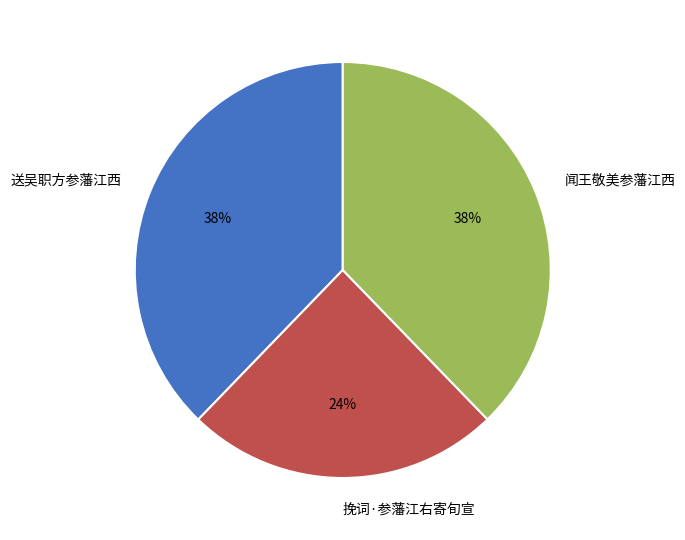

Which has a higher value, 挽词·参藩江右寄旬宣 or 闻王敬美参藩江西?

闻王敬美参藩江西